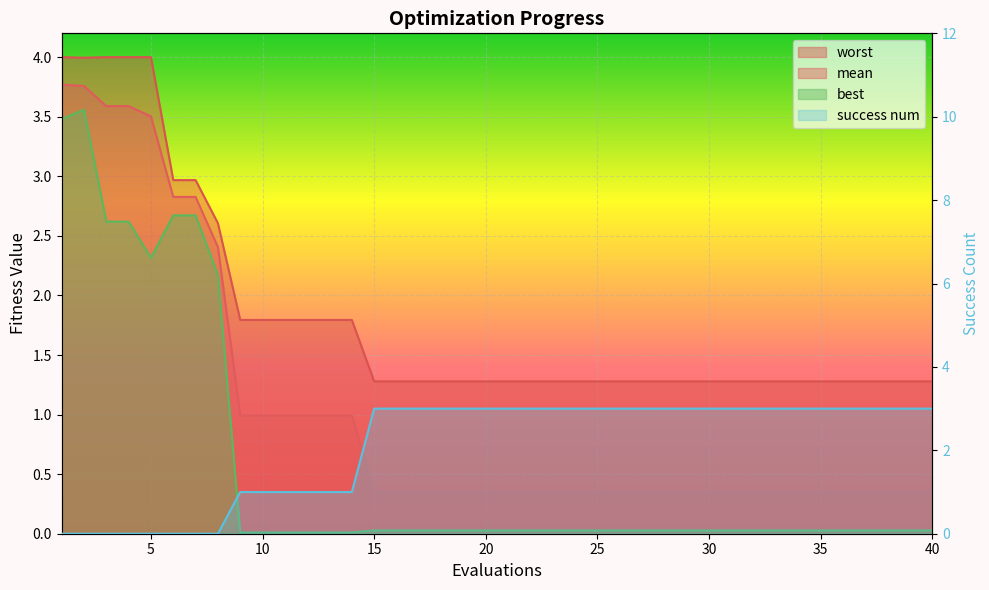

What is the difference between the highest and lowest values at 32?

3.0